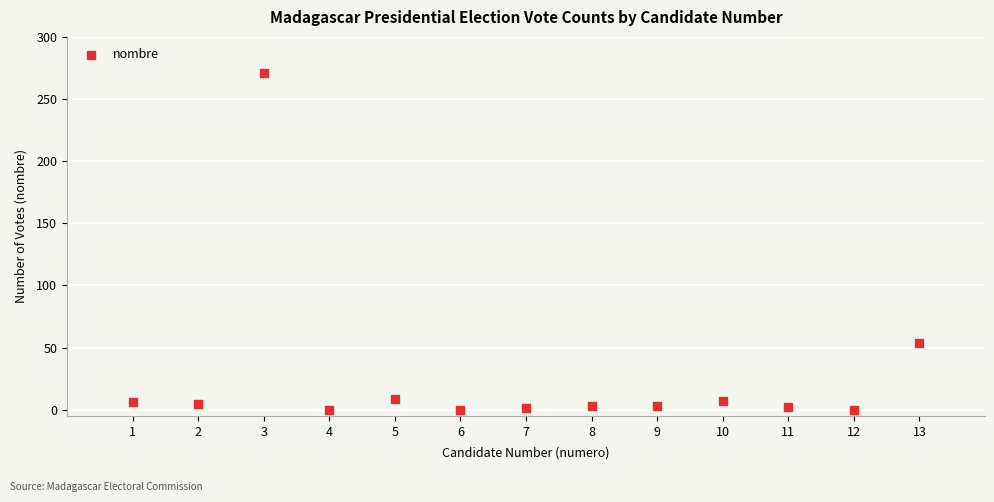

What is the range of Y values (max minus min)?

271